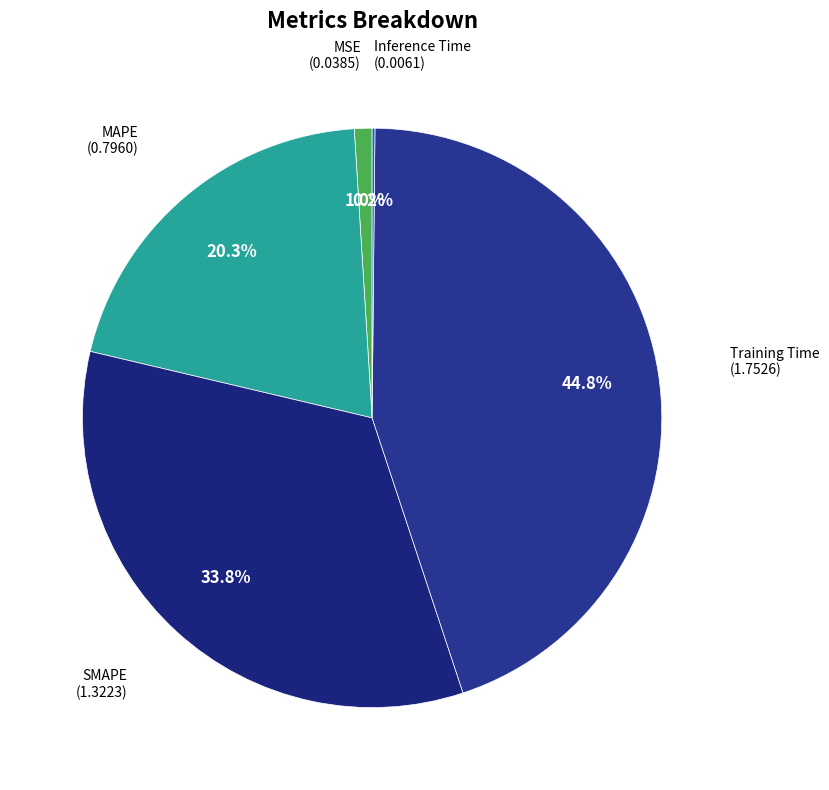

To the nearest percent, what is the difference between the largest and smallest slice percentages?

45%